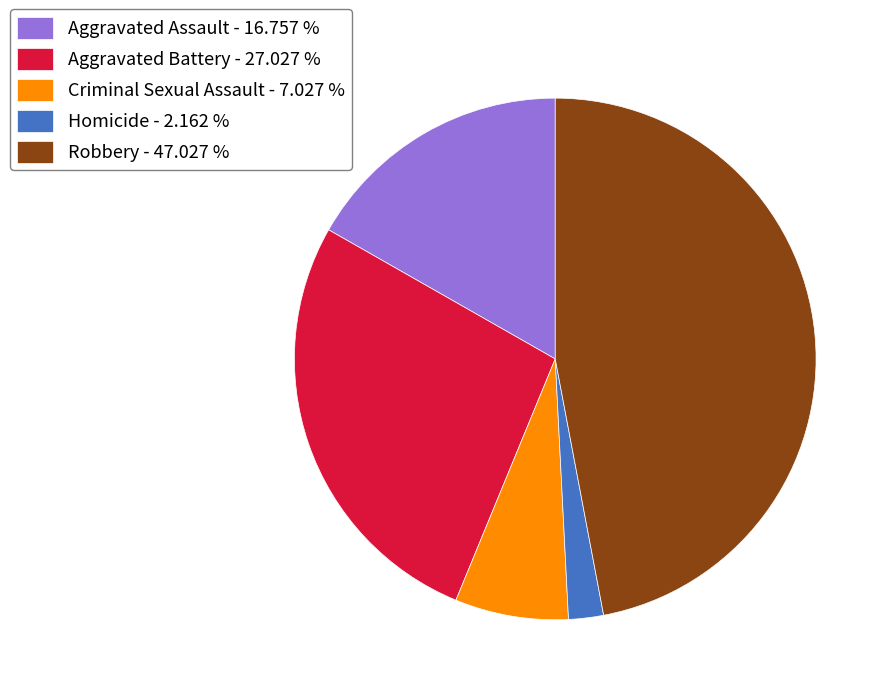

Is there a majority slice in this chart?

No